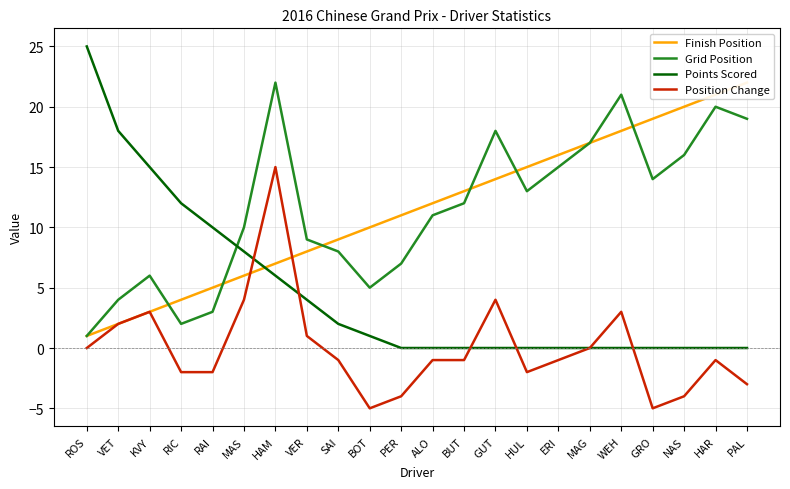

What is the sum of the Position Change values at BOT and PER?

-9